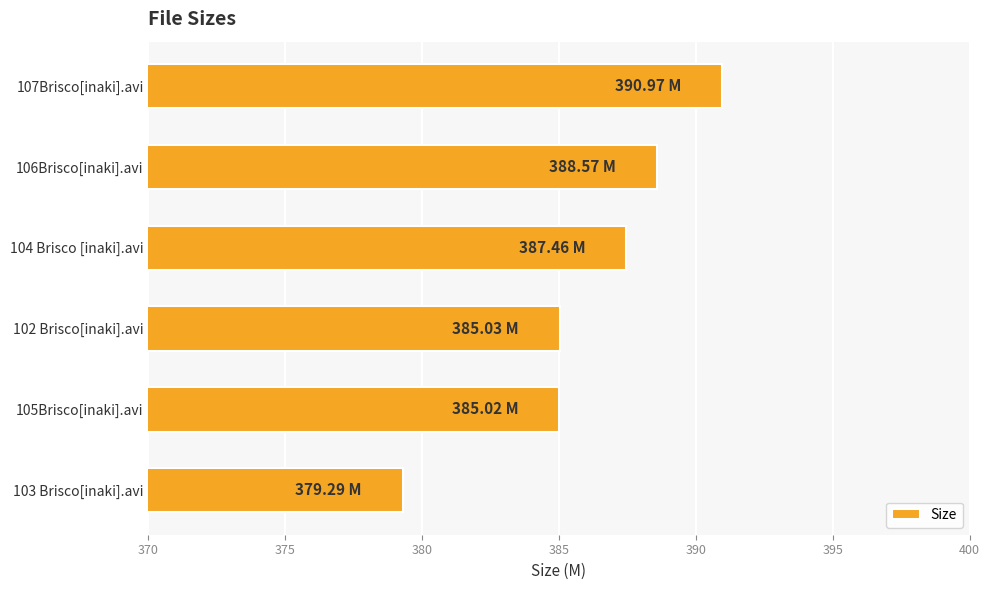

What is the ratio of the value at 102 Brisco[inaki].avi to the value at 104 Brisco [inaki].avi?

1.0